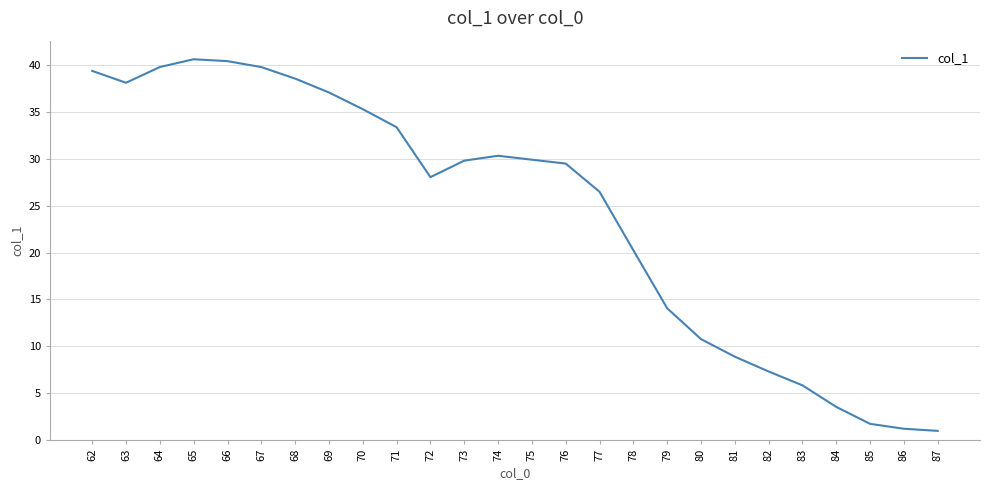

The chart shows a value of 1.7 at 85. True or false?

True